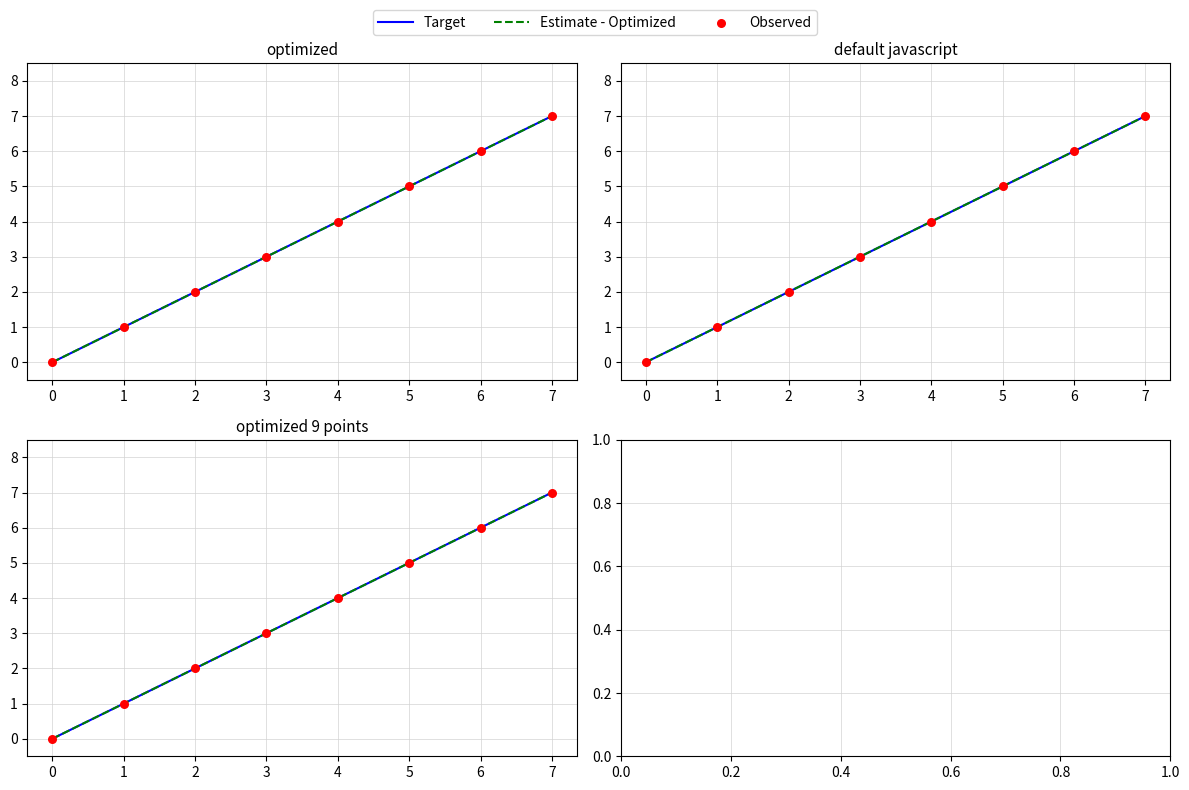

Which series has the widest spread of Y values?

Target